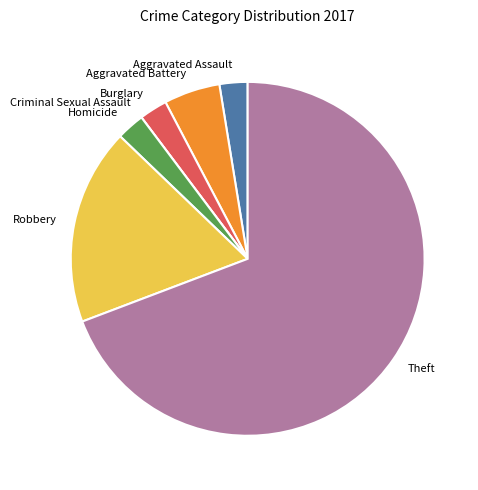

Between Aggravated Assault and Theft, which is larger?

Theft